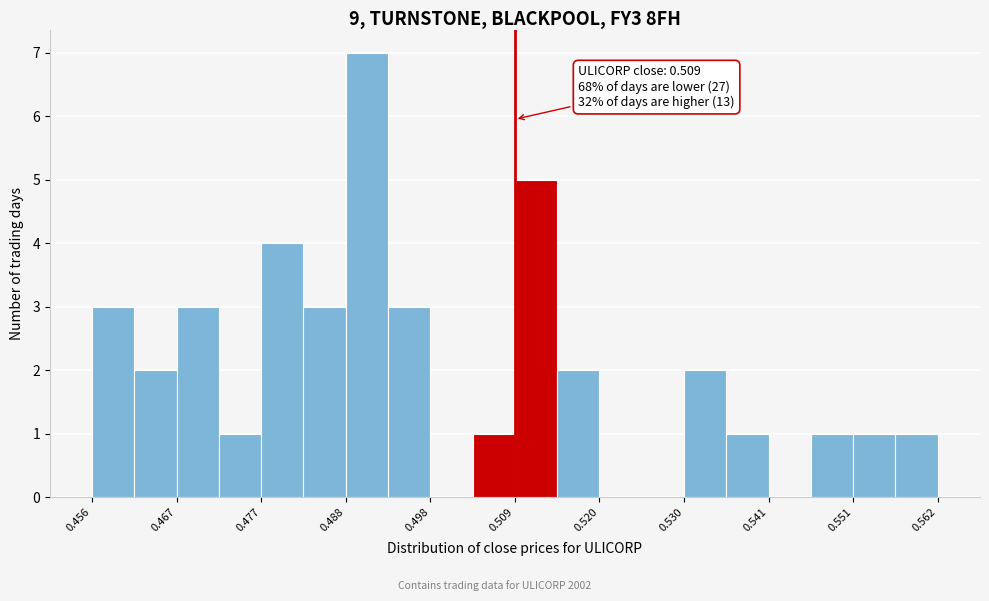

Read against the x-axis, roughly where is the centre of the tallest bar?

0.490